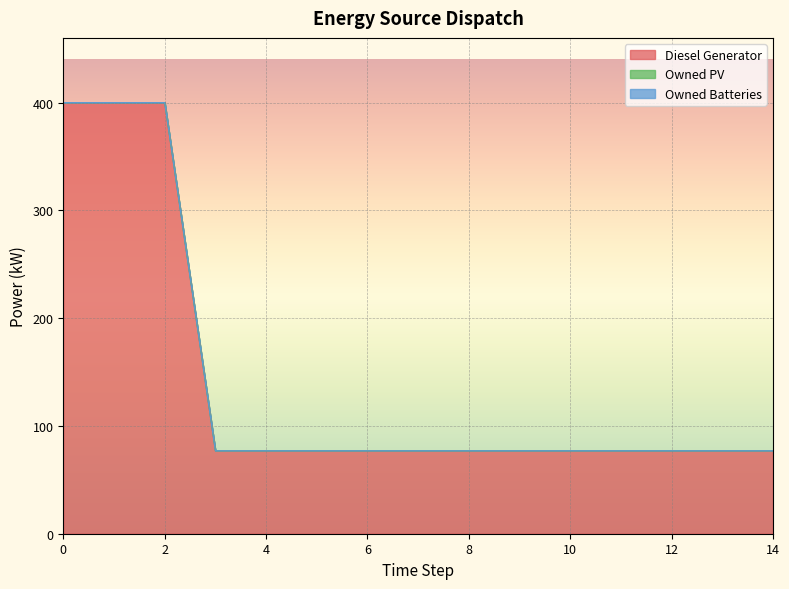

In Diesel Generator, how many points are higher than both neighbors (excluding endpoints)?

1